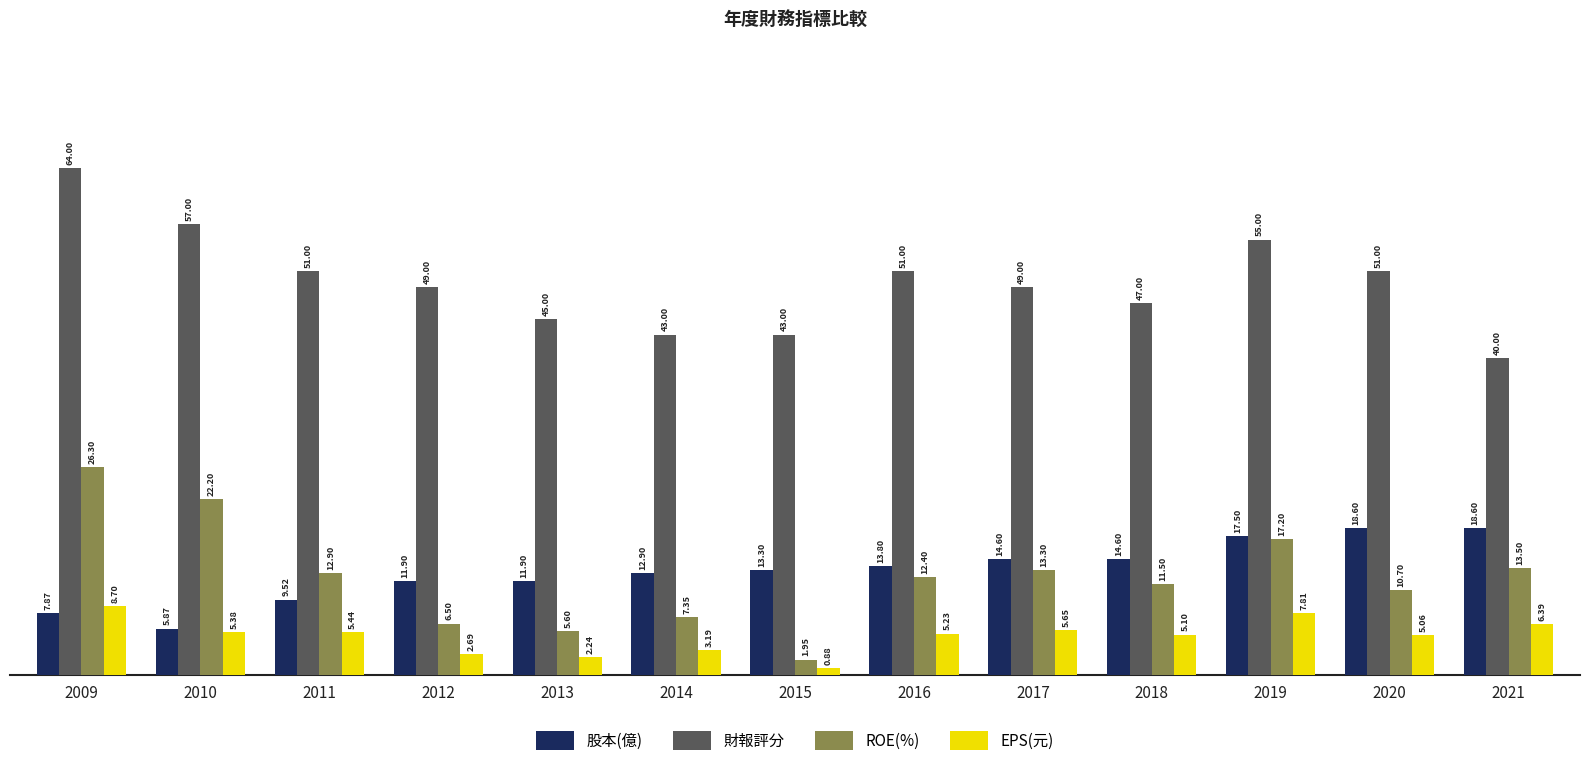

How many values in the 股本(億) series exceed 13?

7